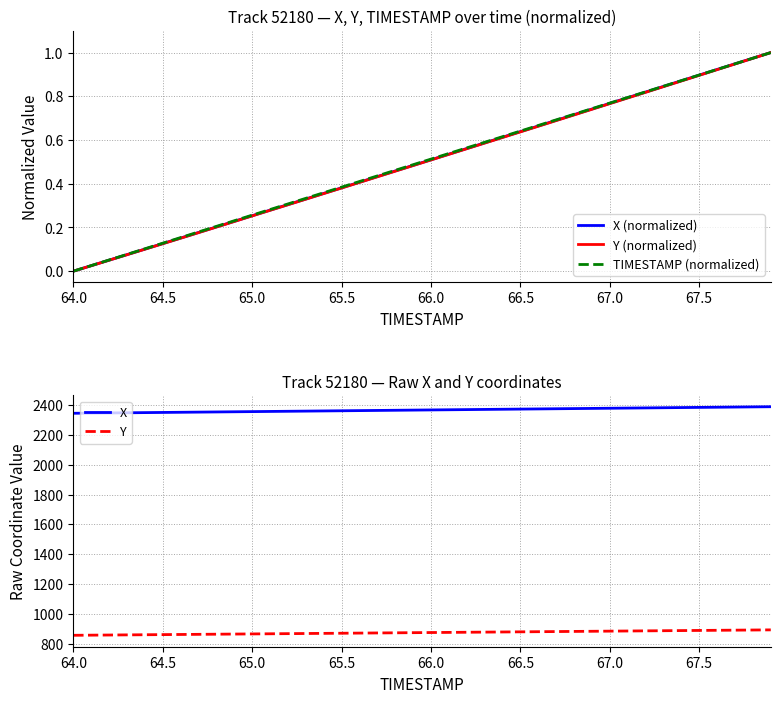

True or false: Y (normalized) and TIMESTAMP (normalized) intersect in this chart.

False